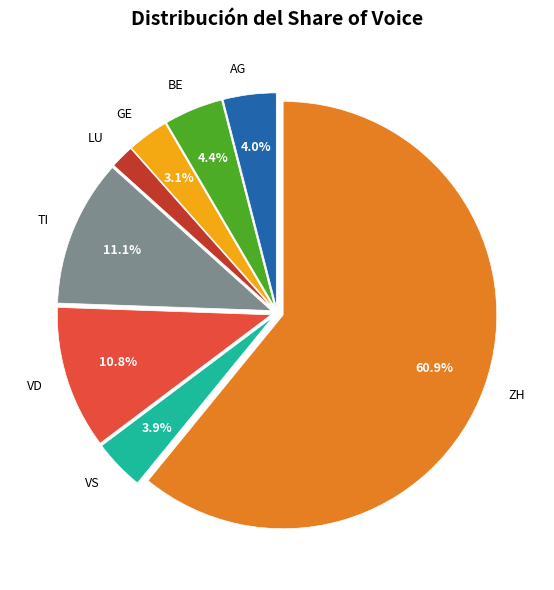

What is the majority slice?

ZH